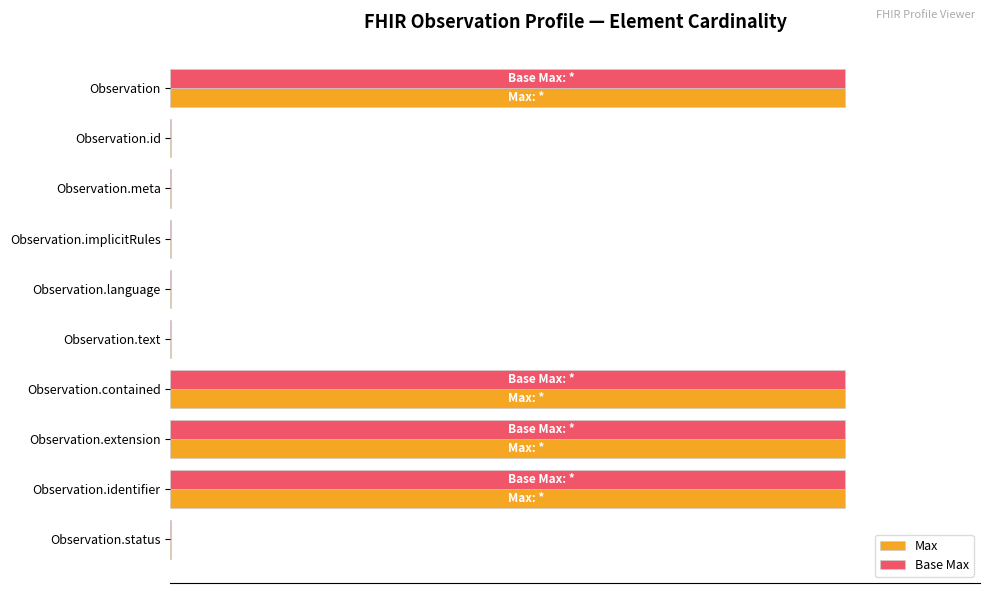

What position from the left is Observation.identifier?

9